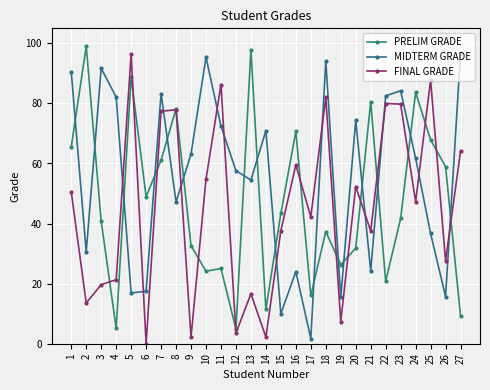

Is this an area chart (filled region under the line)?

No